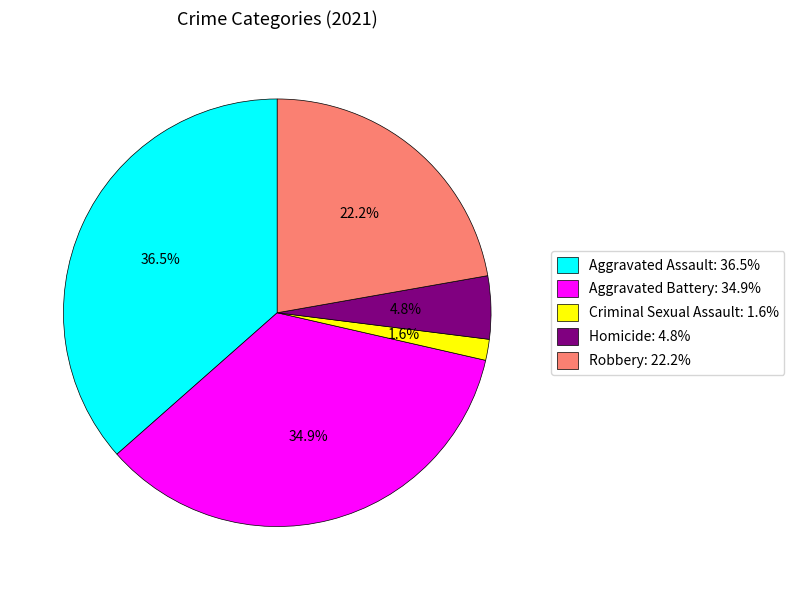

Approximately how many times larger is the value at Homicide compared to Criminal Sexual Assault?

3.0